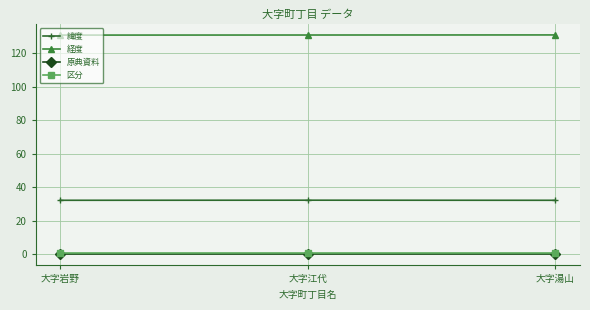

What is the label of the 1st point from the left?

大字岩野